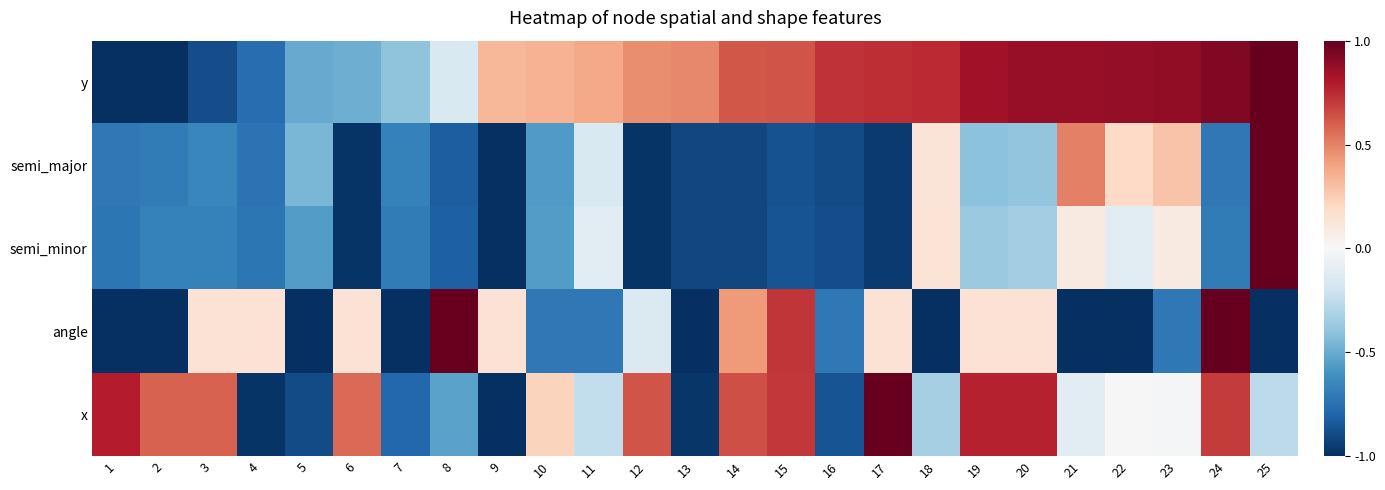

Rank the series by their maximum value, from lowest to highest.

y, semi_major, semi_minor, angle, x